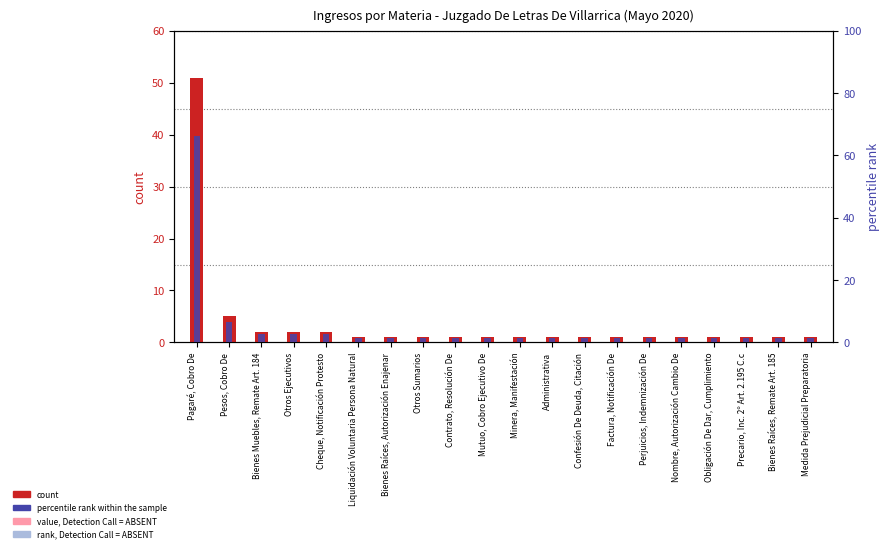

Rank the series by their average value, from highest to lowest.

percentile rank within the sample, count